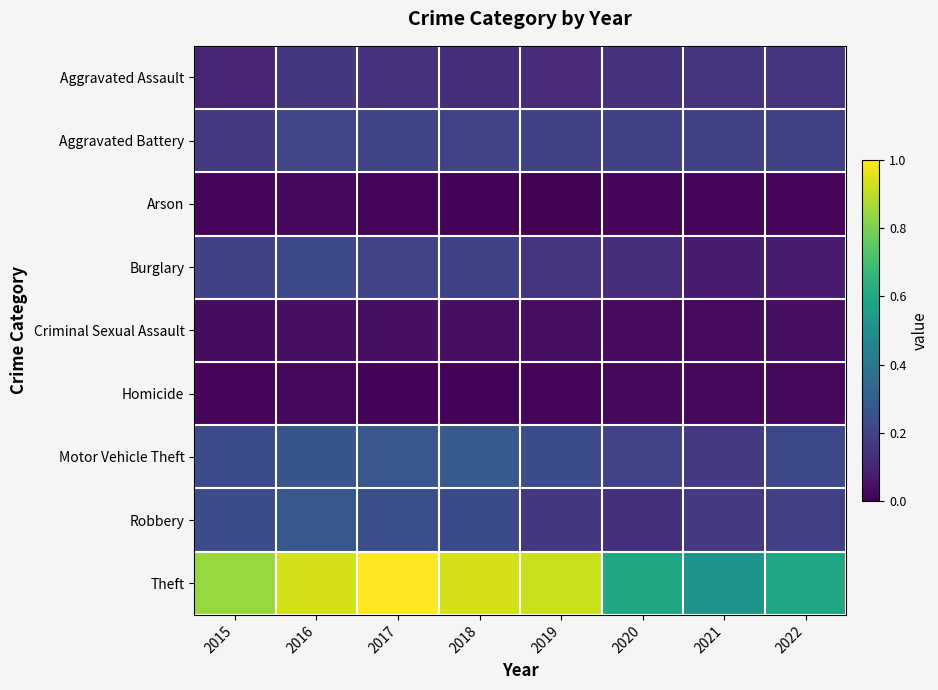

Reading left to right, what are all the values shown in this chart?

Aggravated Assault: 2015=0.1	2016=0.2	2017=0.1	2018=0.1	2019=0.1	2020=0.1	2021=0.2	2022=0.1
Aggravated Battery: 2015=0.2	2016=0.2	2017=0.2	2018=0.2	2019=0.2	2020=0.2	2021=0.2	2022=0.2
Arson: 2015=0.0	2016=0.0	2017=0.0	2018=0.0	2019=0.0	2020=0.0	2021=0.0	2022=0.0
Burglary: 2015=0.2	2016=0.2	2017=0.2	2018=0.2	2019=0.2	2020=0.1	2021=0.1	2022=0.1
Criminal Sexual Assault: 2015=0.0	2016=0.0	2017=0.0	2018=0.0	2019=0.0	2020=0.0	2021=0.0	2022=0.0
Homicide: 2015=0.0	2016=0.0	2017=0.0	2018=0.0	2019=0.0	2020=0.0	2021=0.0	2022=0.0
Motor Vehicle Theft: 2015=0.2	2016=0.3	2017=0.3	2018=0.3	2019=0.2	2020=0.2	2021=0.2	2022=0.2
Robbery: 2015=0.2	2016=0.3	2017=0.2	2018=0.2	2019=0.2	2020=0.1	2021=0.2	2022=0.2
Theft: 2015=0.8	2016=0.9	2017=1.0	2018=0.9	2019=0.9	2020=0.6	2021=0.5	2022=0.6